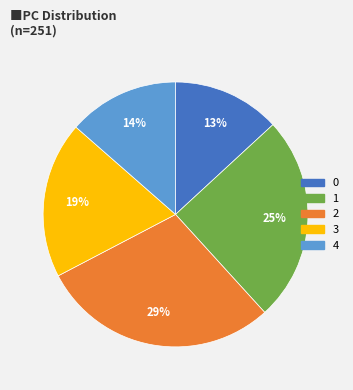

Combined, do 1 and 4 account for over 50%?

No